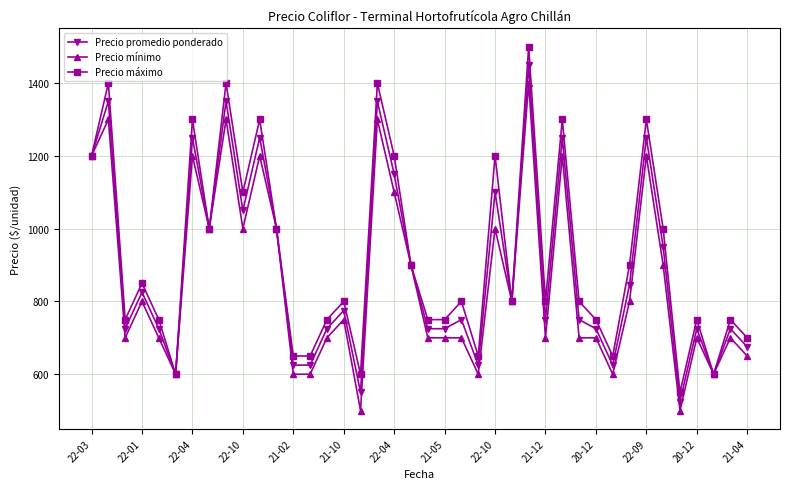

What is the smallest value displayed?

500